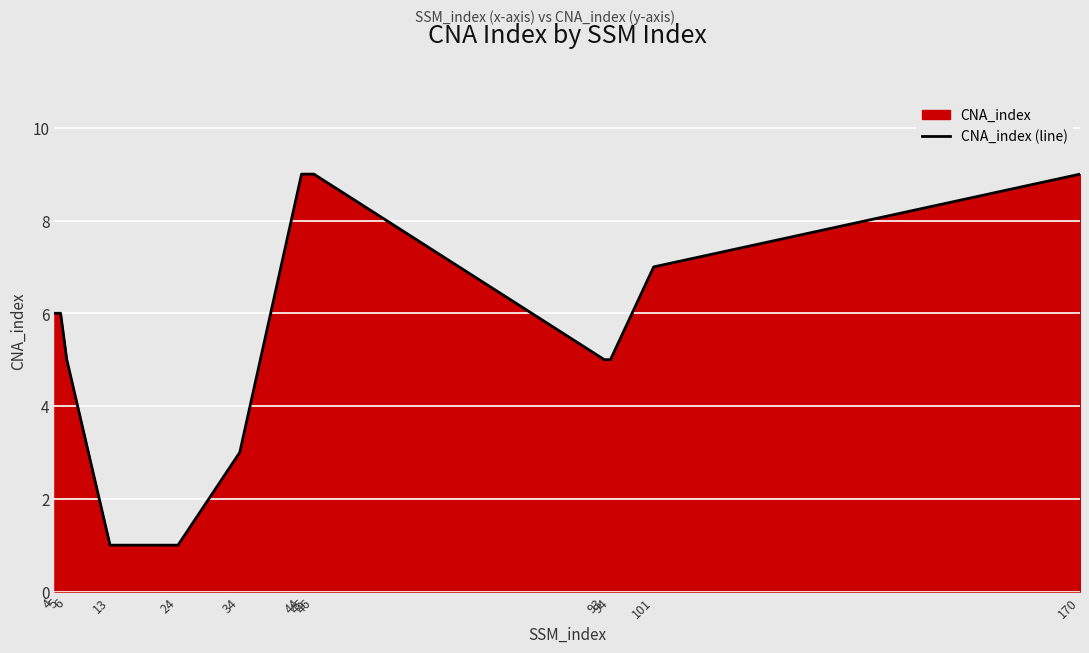

What is the sum of all values?

75